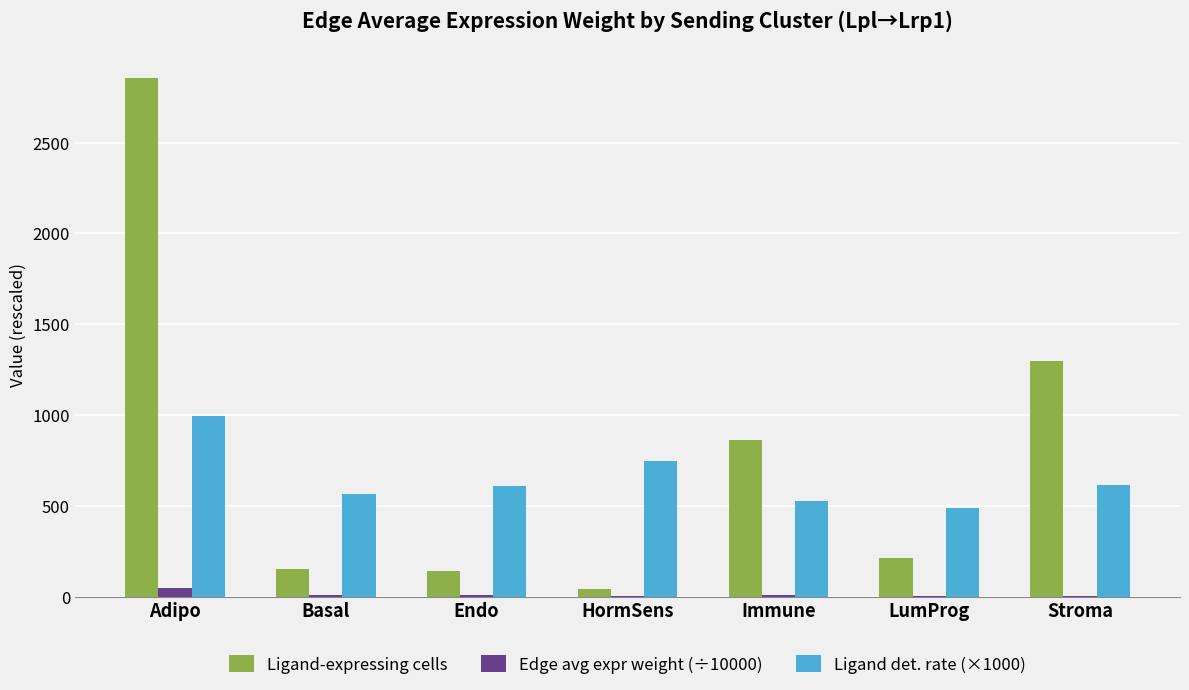

Which label corresponds to the largest value in the chart?

Adipo